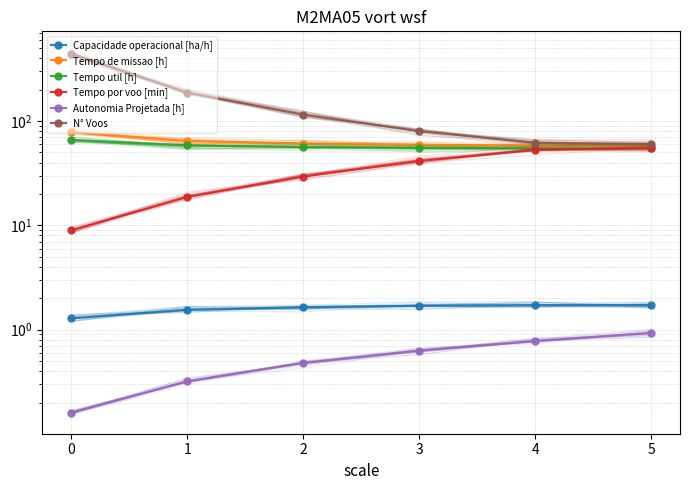

Reading right to left, list all the values displayed in this chart.

Capacidade operacional [ha/h]: 5=1.7	4=1.7	3=1.7	2=1.6	1=1.5	0=1.3
Tempo de missao [h]: 5=58.1	4=58.2	3=59.1	2=60.9	1=64.6	0=77.8
Tempo util [h]: 5=54.8	4=54.8	3=55.3	2=56.3	1=58.4	0=66.0
Tempo por voo [min]: 5=54.8	4=53.0	3=41.5	2=29.4	1=18.7	0=9.0
Autonomia Projetada [h]: 5=0.9	4=0.8	3=0.6	2=0.5	1=0.3	0=0.2
N° Voos: 5=60.0	4=62.0	3=80.0	2=115.0	1=187.0	0=441.0